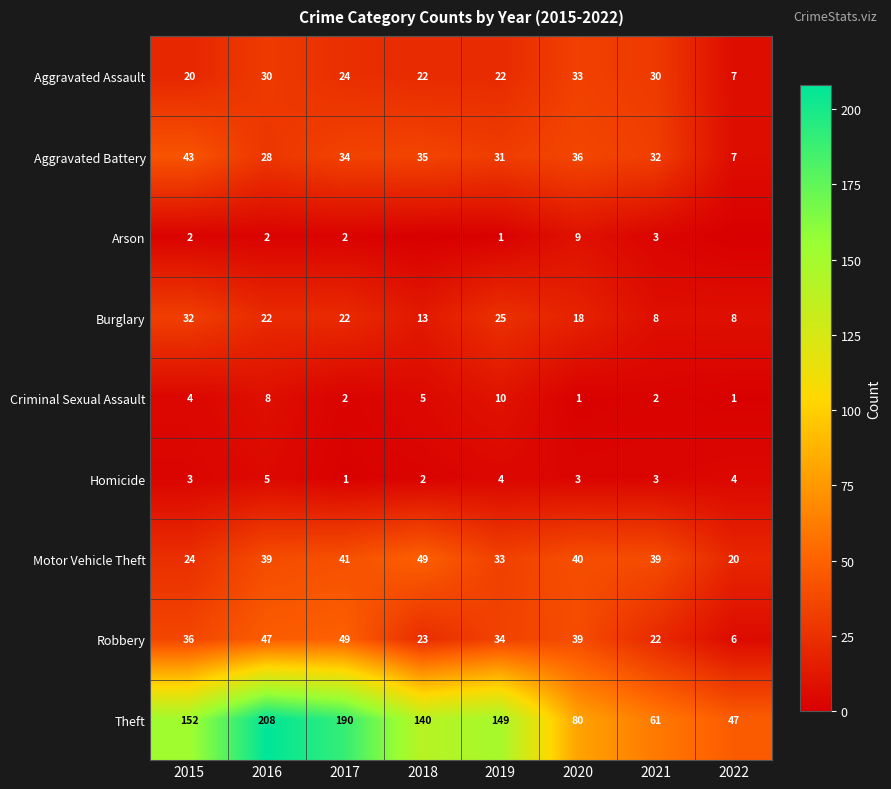

Read the Aggravated Assault value at 2019.

22